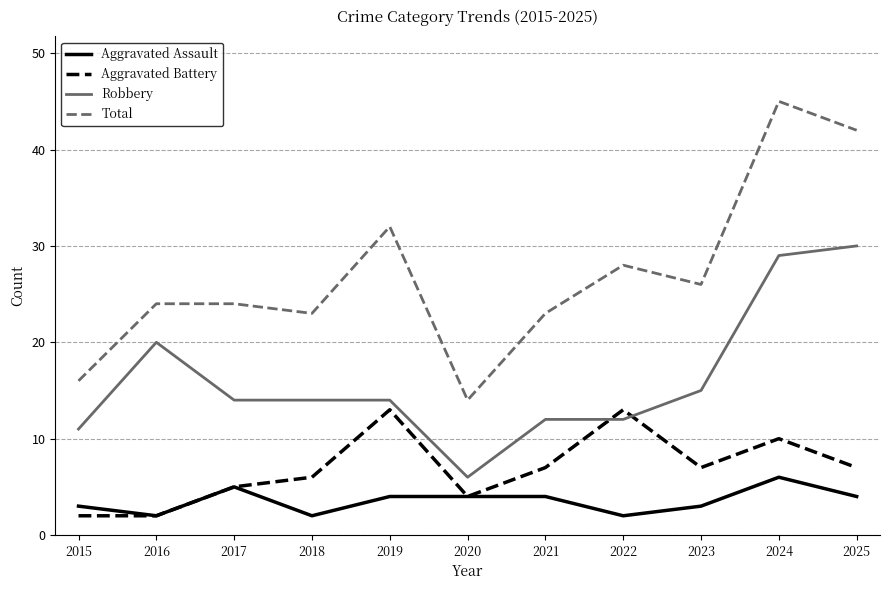

How many intersections are there between Robbery and Aggravated Battery?

2